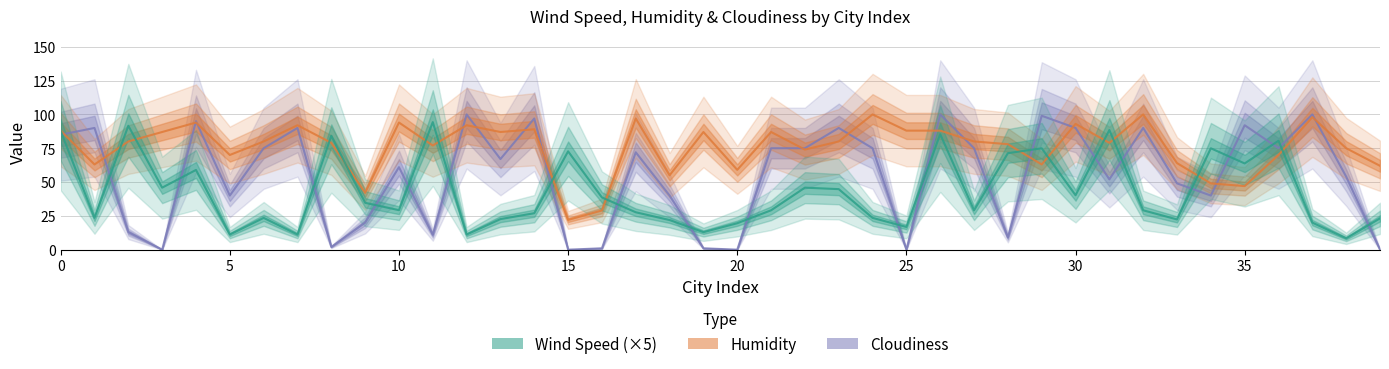

List the series in order of their overall mean, highest first.

Humidity, Cloudiness, Wind_Speed